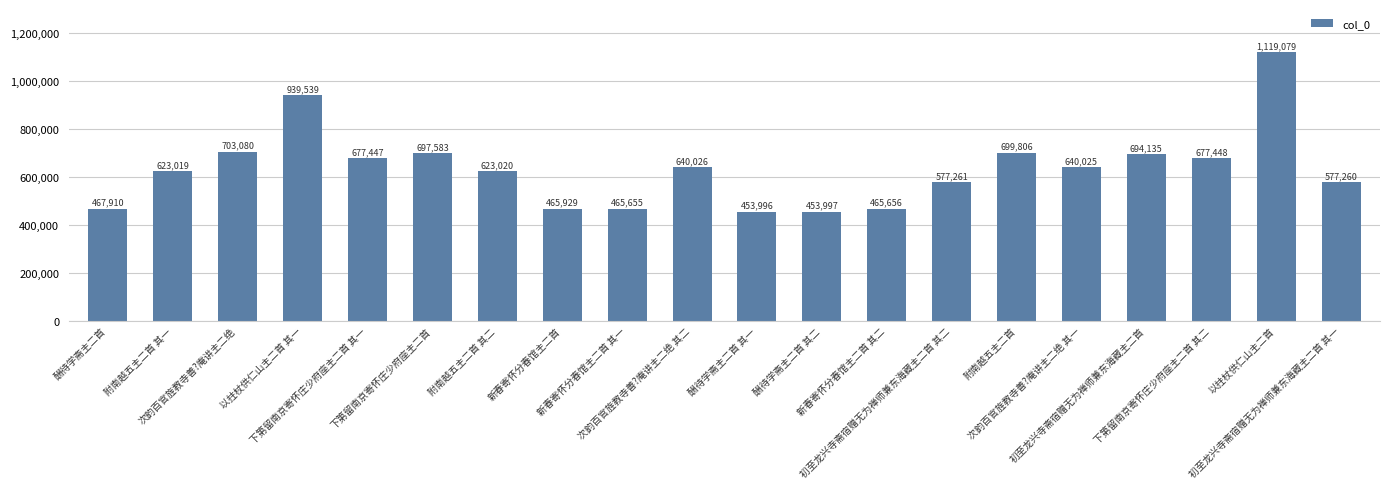

Reading left to right, list all the values displayed in this chart.

酬待学斋主二首=467910	附南越五主二首 其一=623019	次韵百官旌教寺善?庵讲主二绝=703080	以拄杖供仁山主二首 其一=939539	下第留南京寄怀庄少府座主二首 其一=677447	下第留南京寄怀庄少府座主二首=697583	附南越五主二首 其二=623020	新春寄怀分春馆主二首=465929	新春寄怀分春馆主二首 其一=465655	次韵百官旌教寺善?庵讲主二绝 其二=640026	酬待学斋主二首 其一=453996	酬待学斋主二首 其二=453997	新春寄怀分春馆主二首 其二=465656	初至龙兴寺斋宿赠无为禅师兼东海藏主二首 其二=577261	附南越五主二首=699806	次韵百官旌教寺善?庵讲主二绝 其一=640025	初至龙兴寺斋宿赠无为禅师兼东海藏主二首=694135	下第留南京寄怀庄少府座主二首 其二=677448	以拄杖供仁山主二首=1119079	初至龙兴寺斋宿赠无为禅师兼东海藏主二首 其一=577260